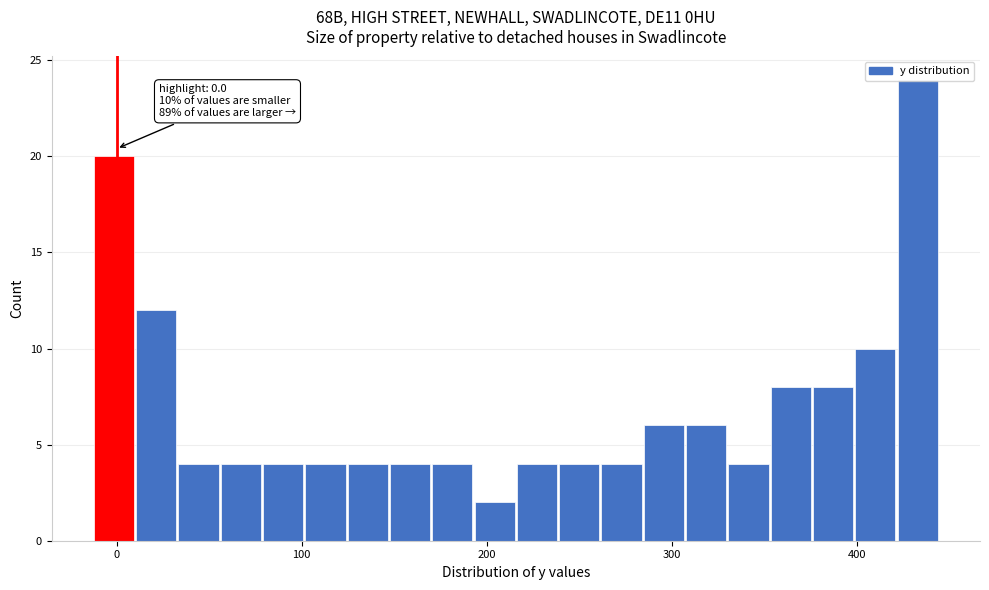

Read against the x-axis, roughly where is the centre of the tallest bar?

430